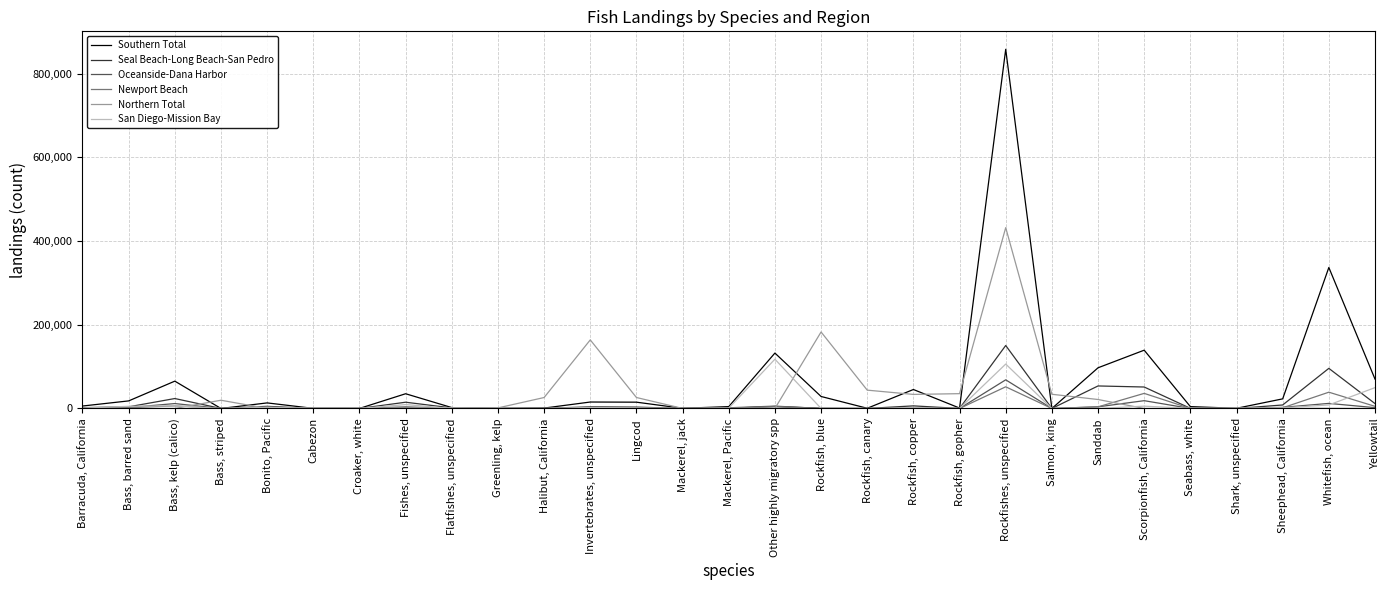

At which category is the sum across all series the highest?

Rockfishes, unspecified